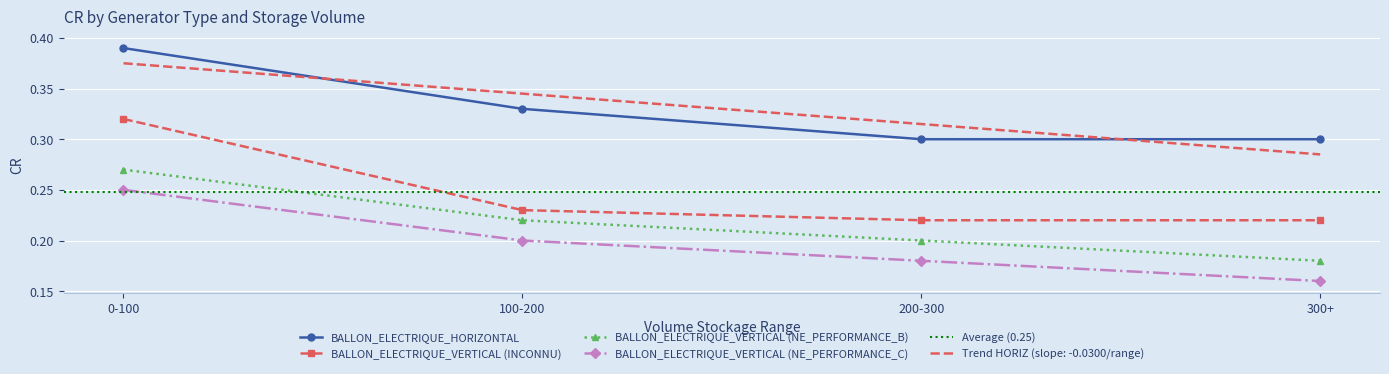

True or false: BALLON_ELECTRIQUE_VERTICAL (INCONNU) has more than 1 points higher than both neighbors.

False